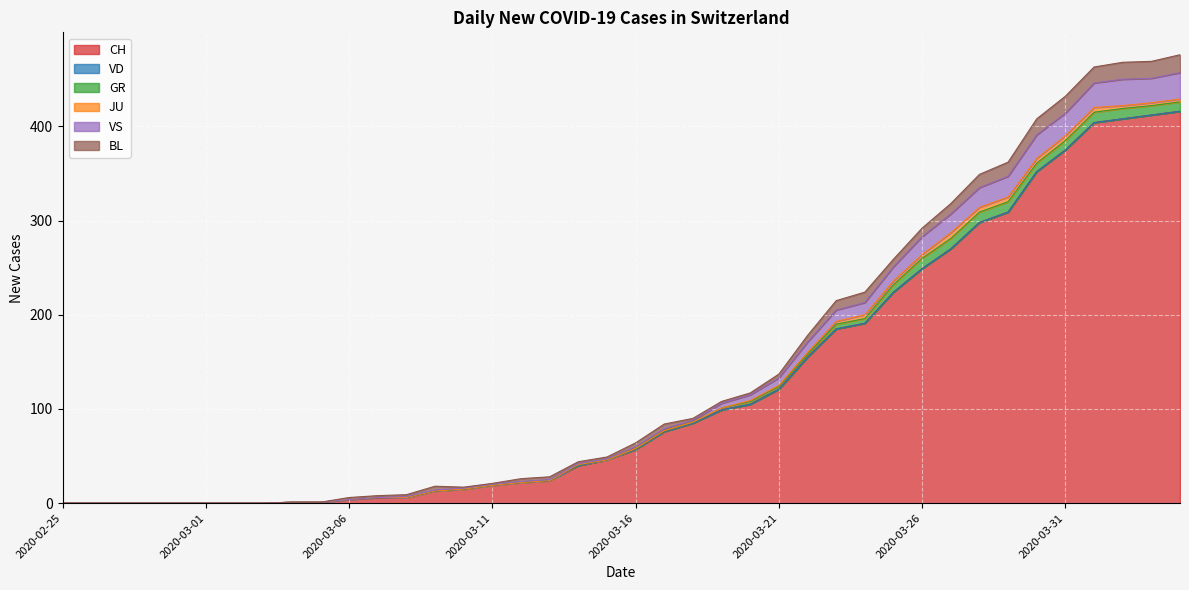

How many data points in BL are less than 3?

20